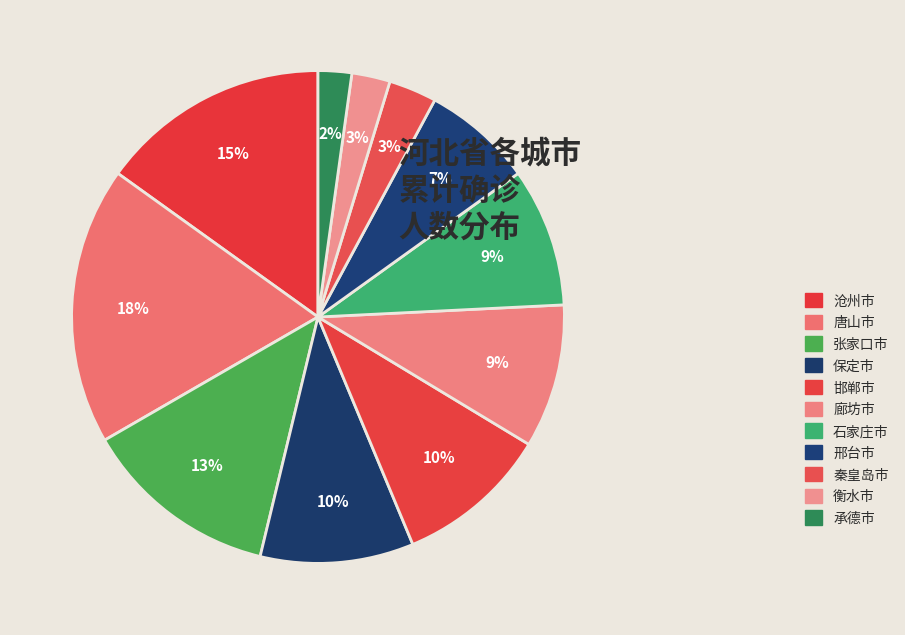

Is there any slice that represents more than half of the pie?

No